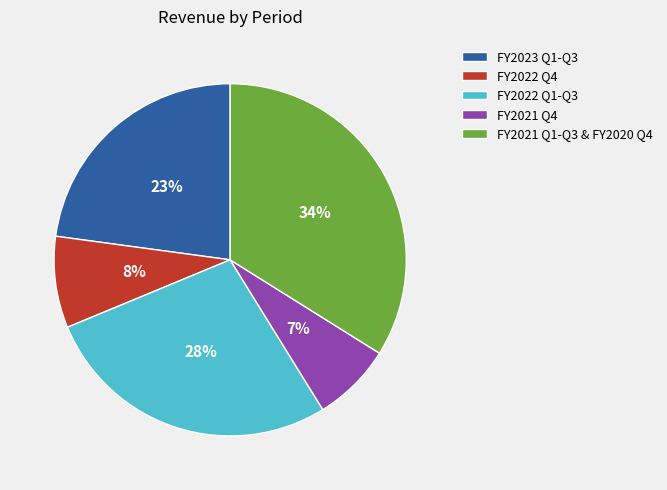

Which slice is the smallest?

FY2021 Q4